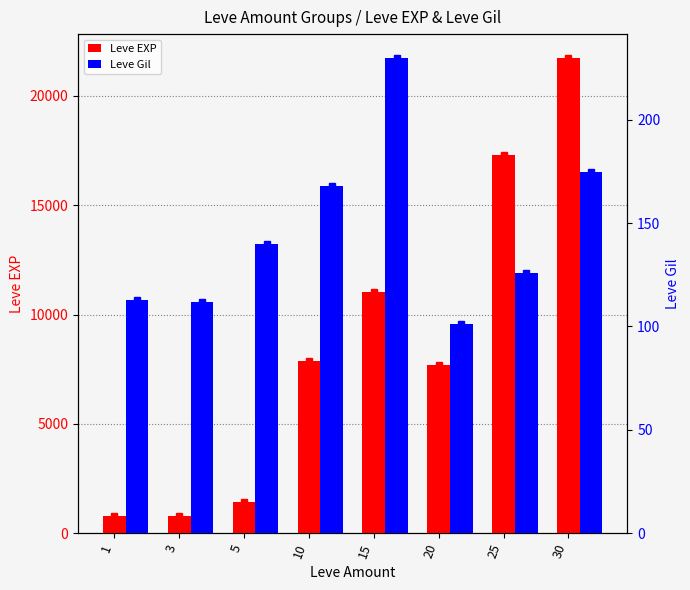

Is the value of Leve EXP at 5 greater than the value of Leve Gil at 1?

Yes